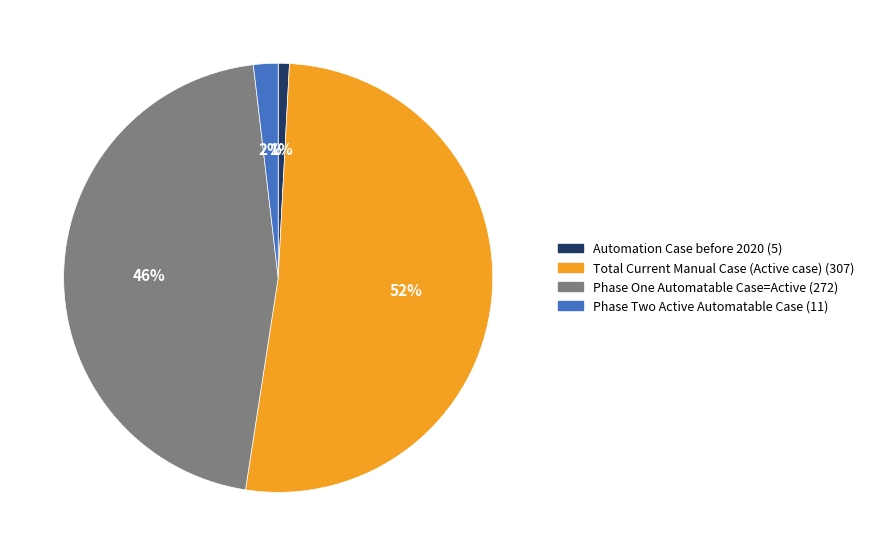

How many segments does this pie chart have?

4